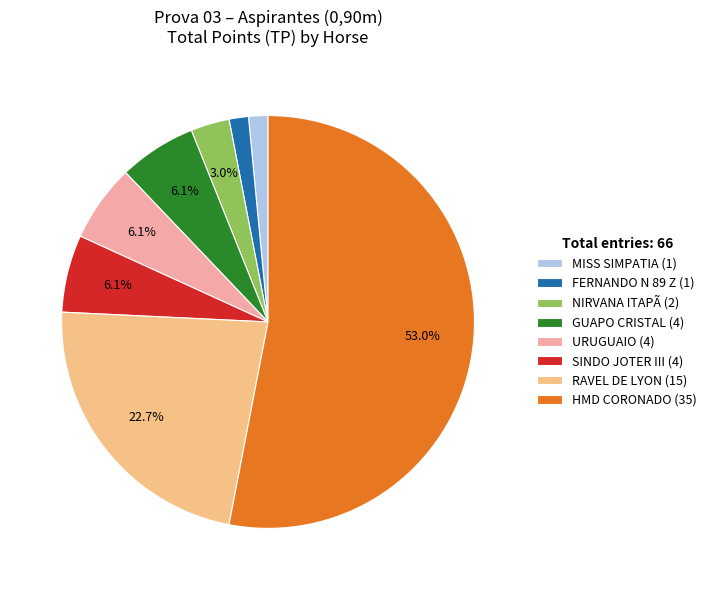

Which category has the biggest portion of the pie?

HMD CORONADO (35)